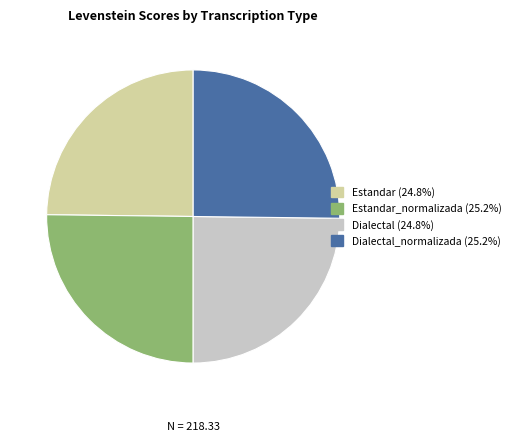

Does any single category account for the majority?

No